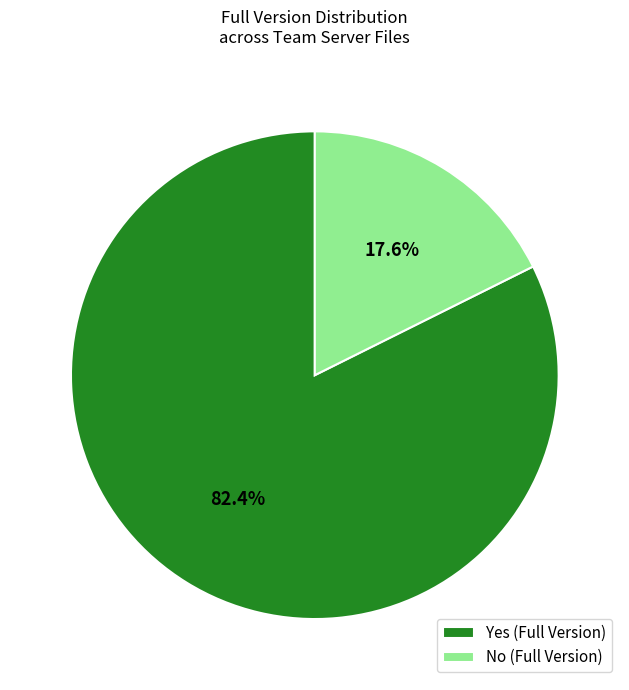

Is Yes the majority of the pie?

Yes